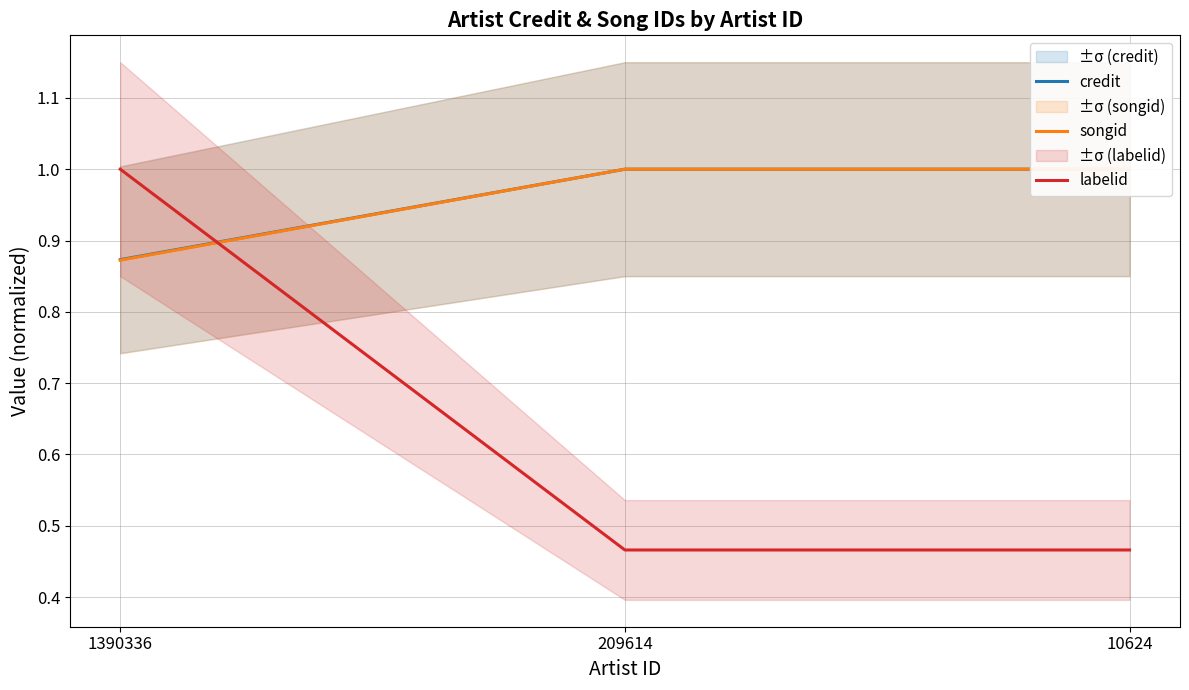

Reading left to right, what are all the values shown in this chart?

credit: 1390336=0.9	209614=1.0	10624=1.0
songid: 1390336=0.9	209614=1.0	10624=1.0
labelid: 1390336=1.0	209614=0.5	10624=0.5